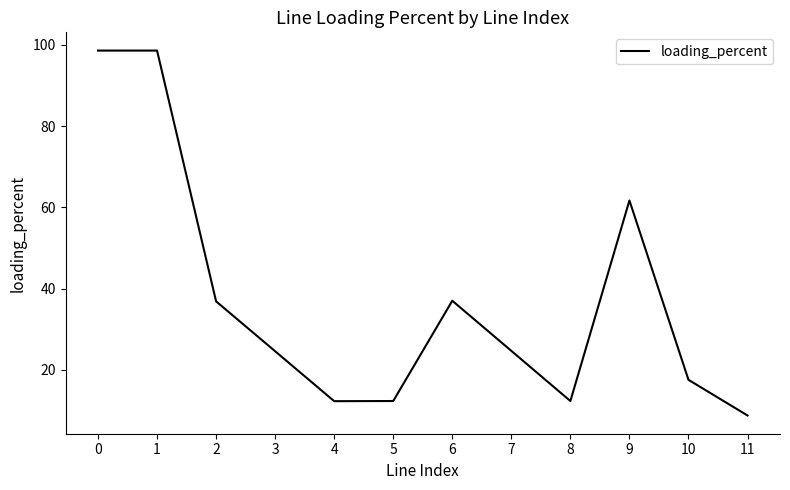

At which label is the value closest to 53?

9